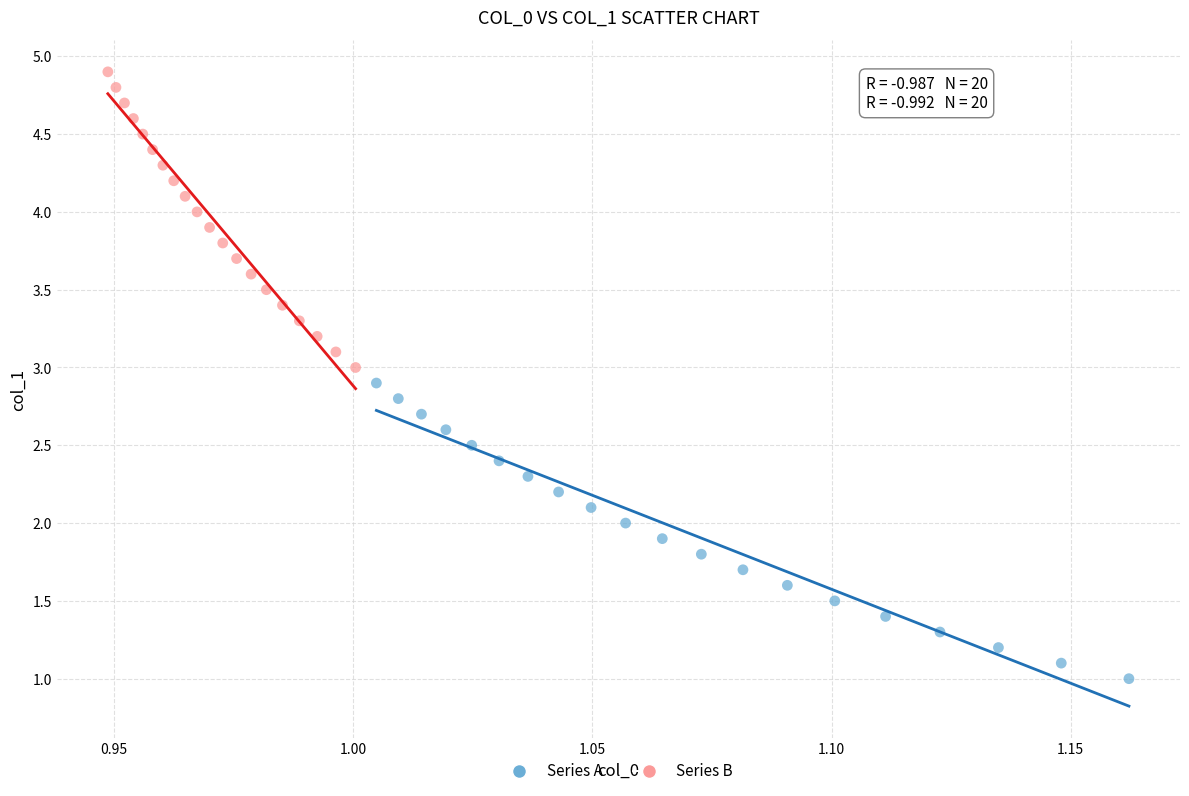

Which series contains the highest Y value?

Series B